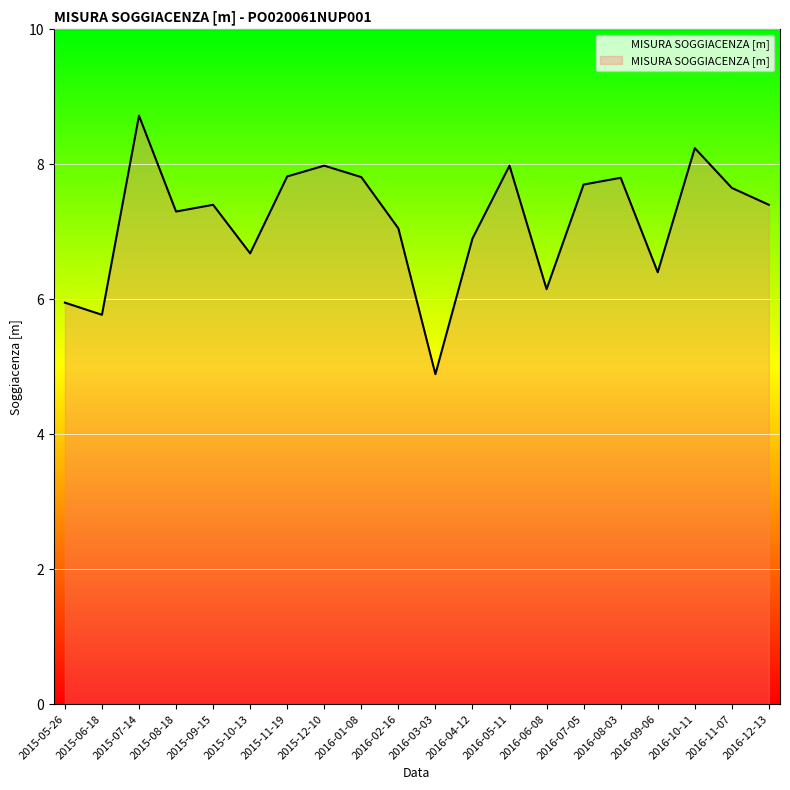

Is it true that the value at 2015-05-26 is 6.0?

True